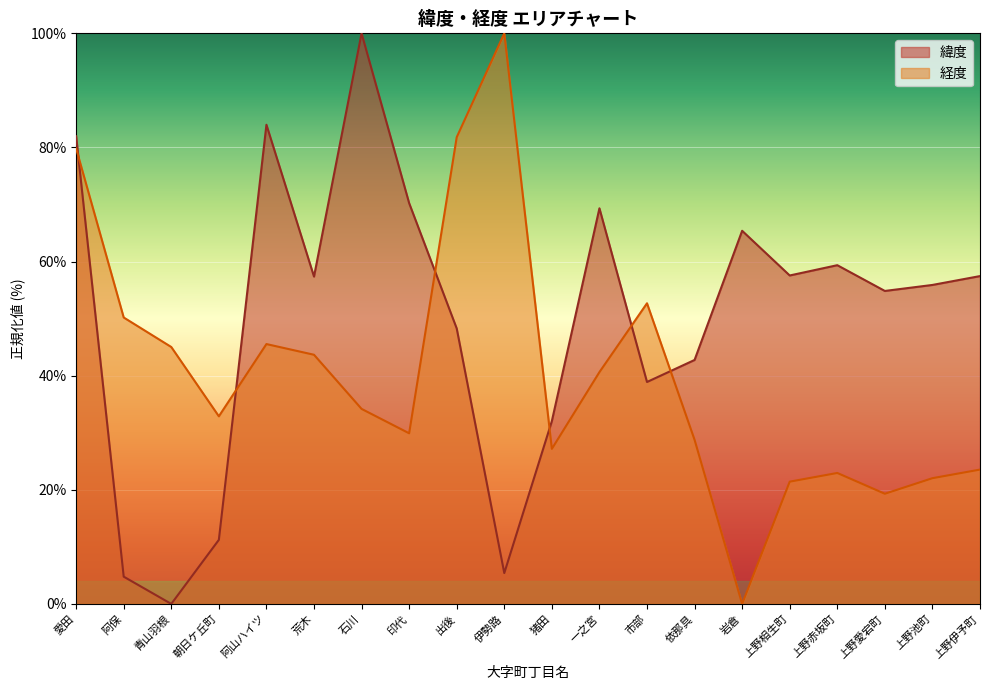

After their last crossing, which series has the higher values: 経度 or 緯度?

緯度